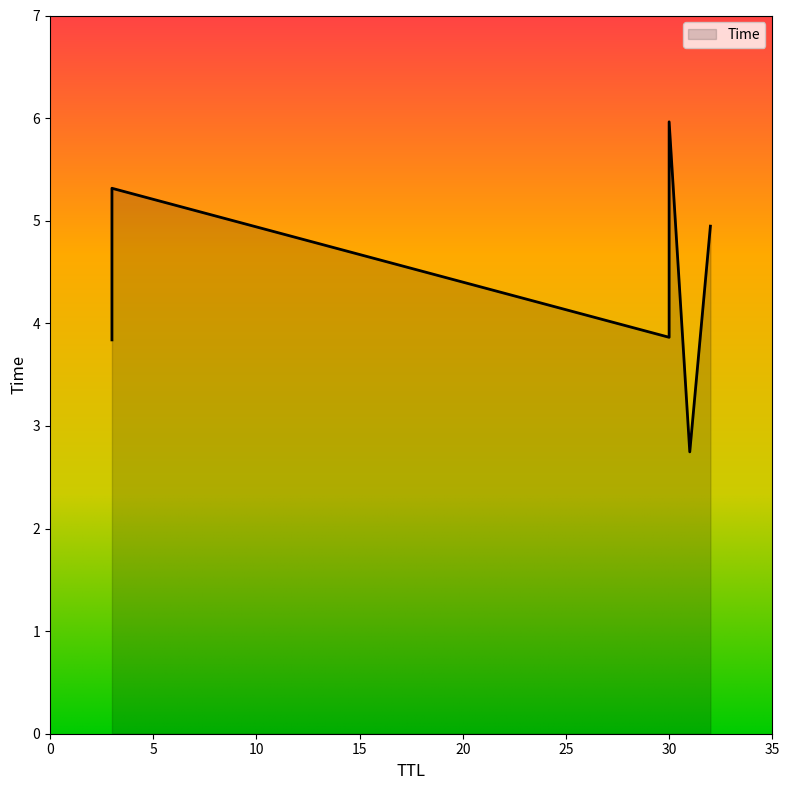

What is the maximum value shown in the chart?

6.0